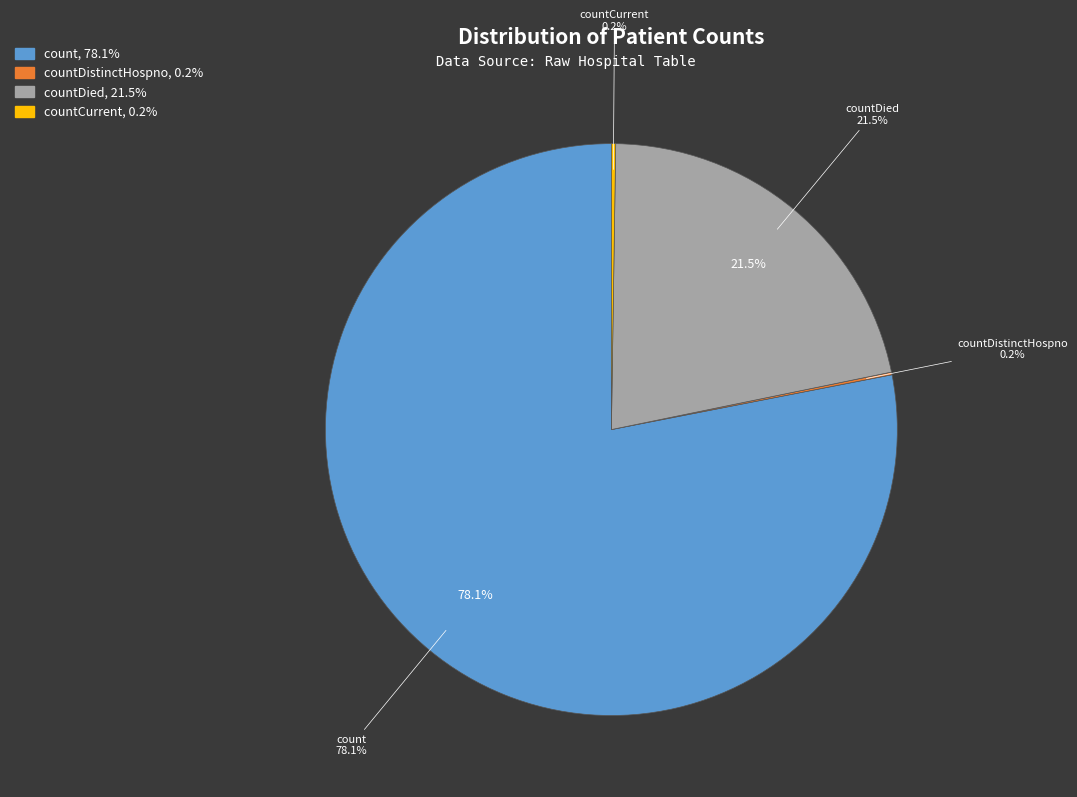

Does countDied account for over 50% of the chart?

No